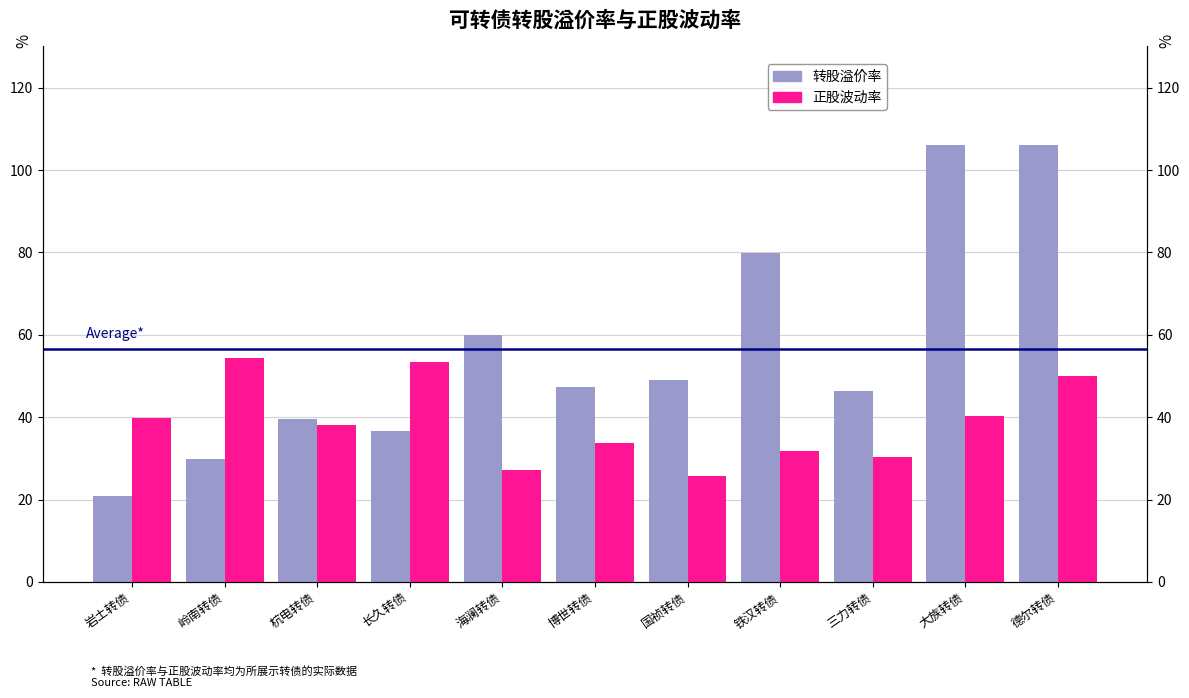

How many bars are there in each group?

2